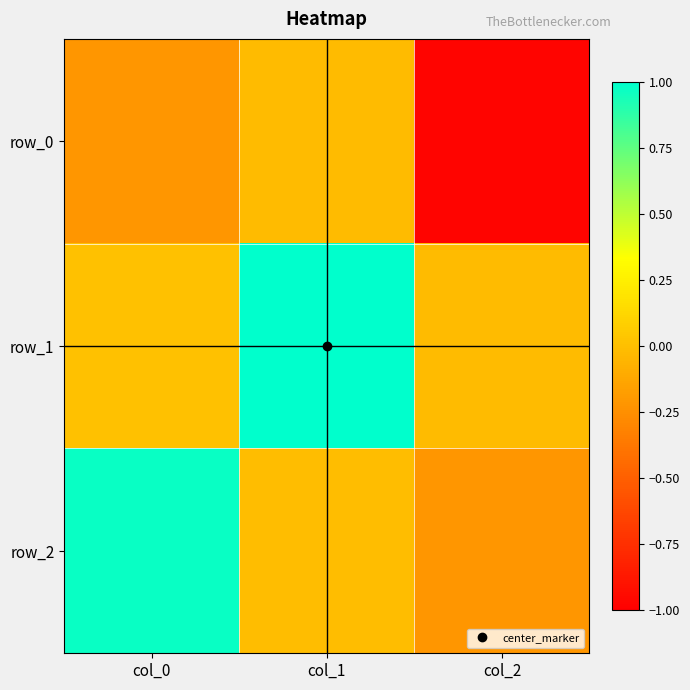

Is it true that row_1 equals 1.0 at col_1?

True